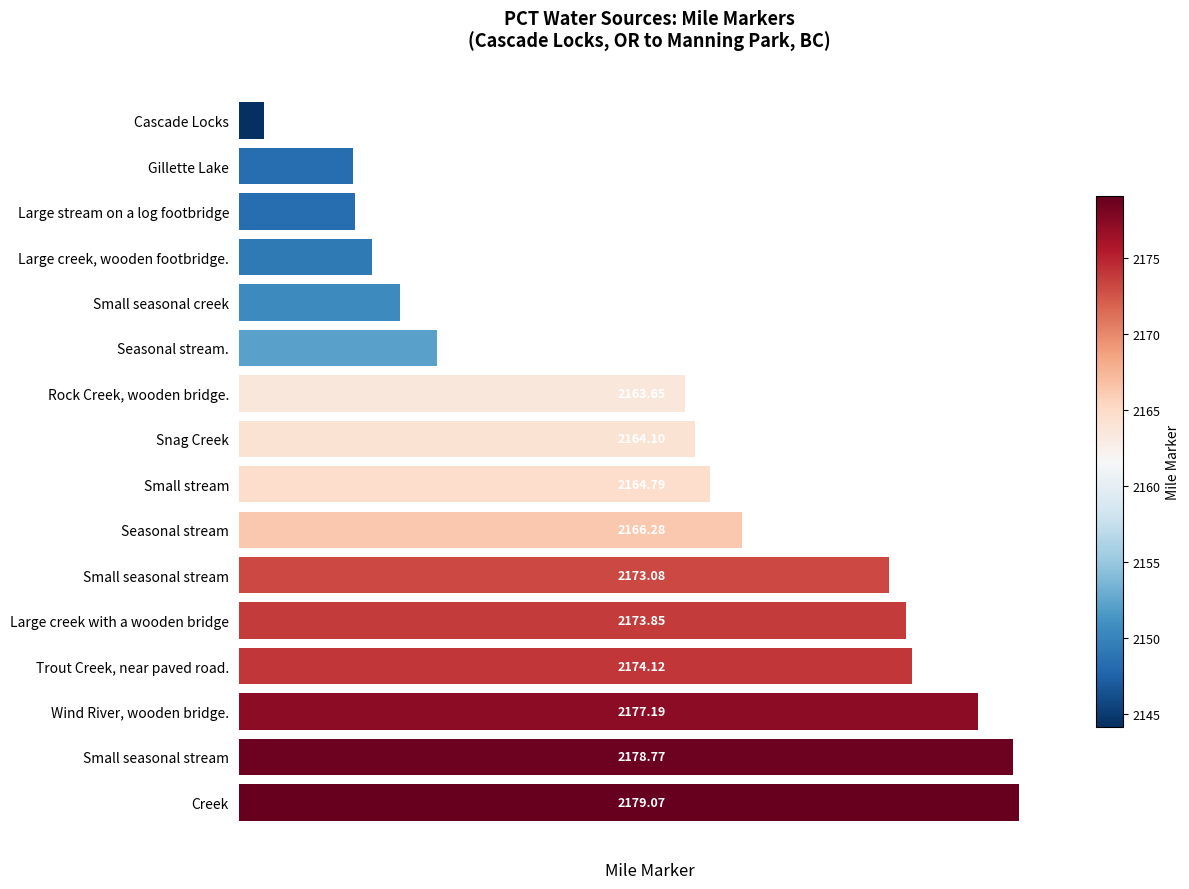

Which category has the highest value across all series?

Creek